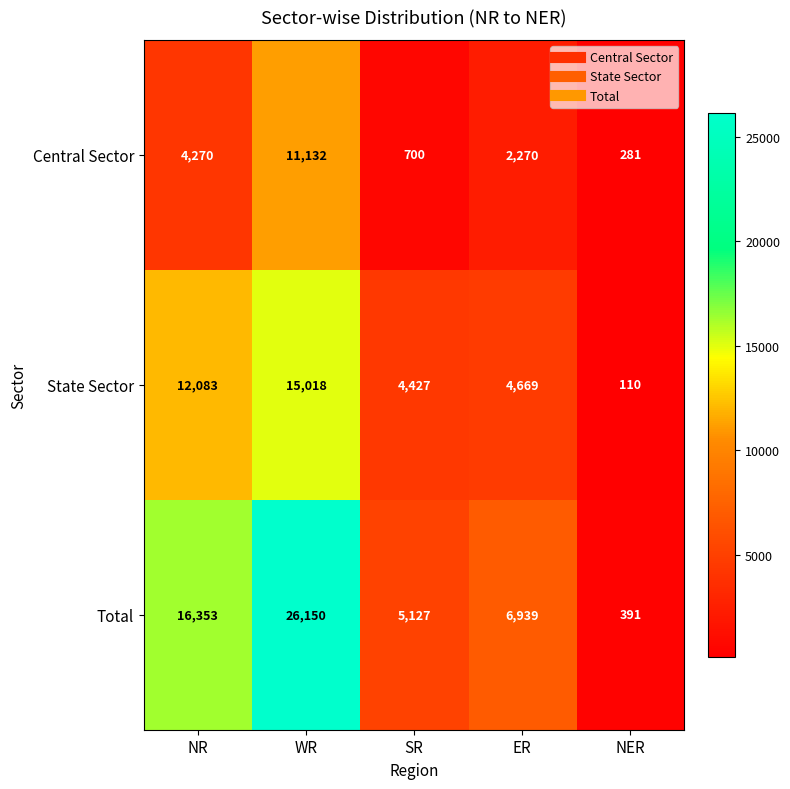

How many data points does each series have?

5